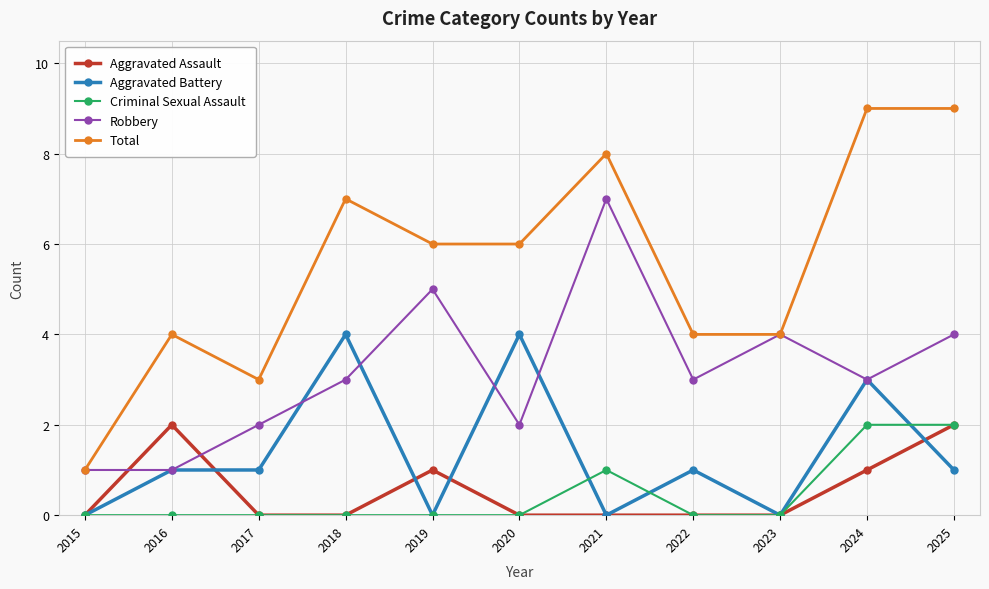

At which category does Total reach its first local valley?

2017